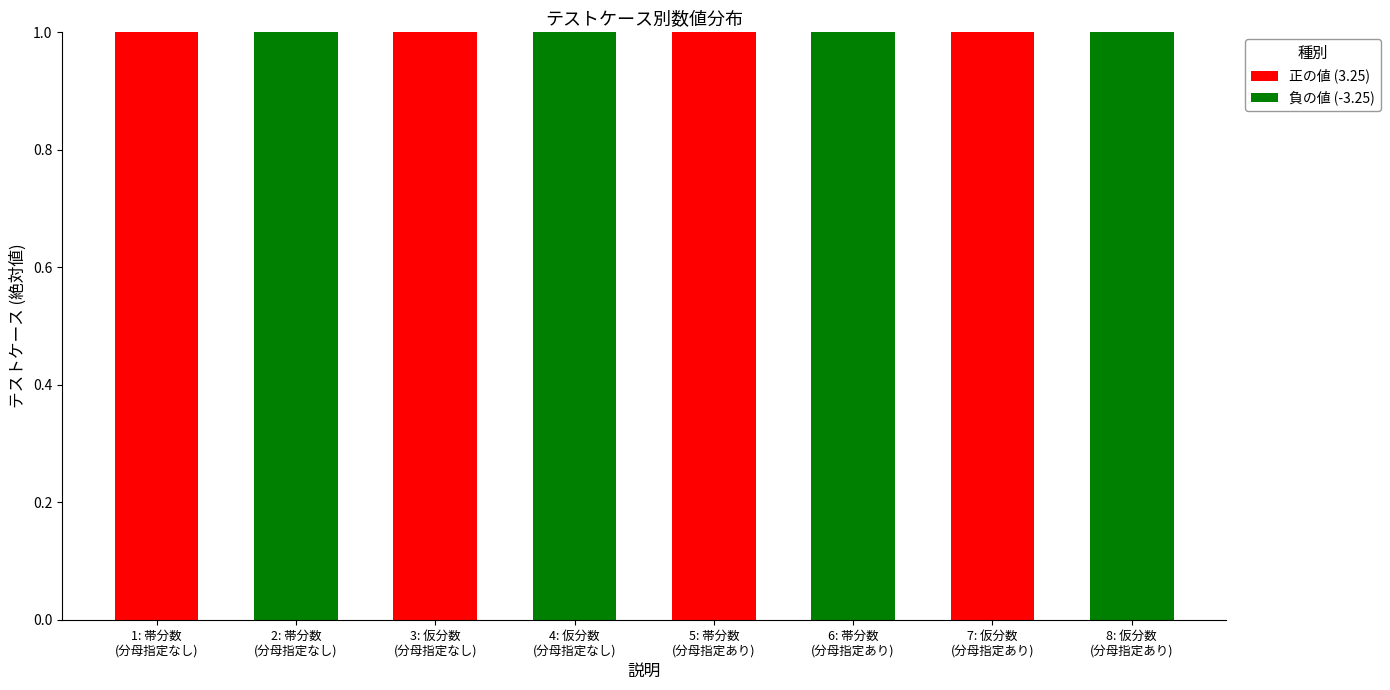

How many data points does each series have?

8